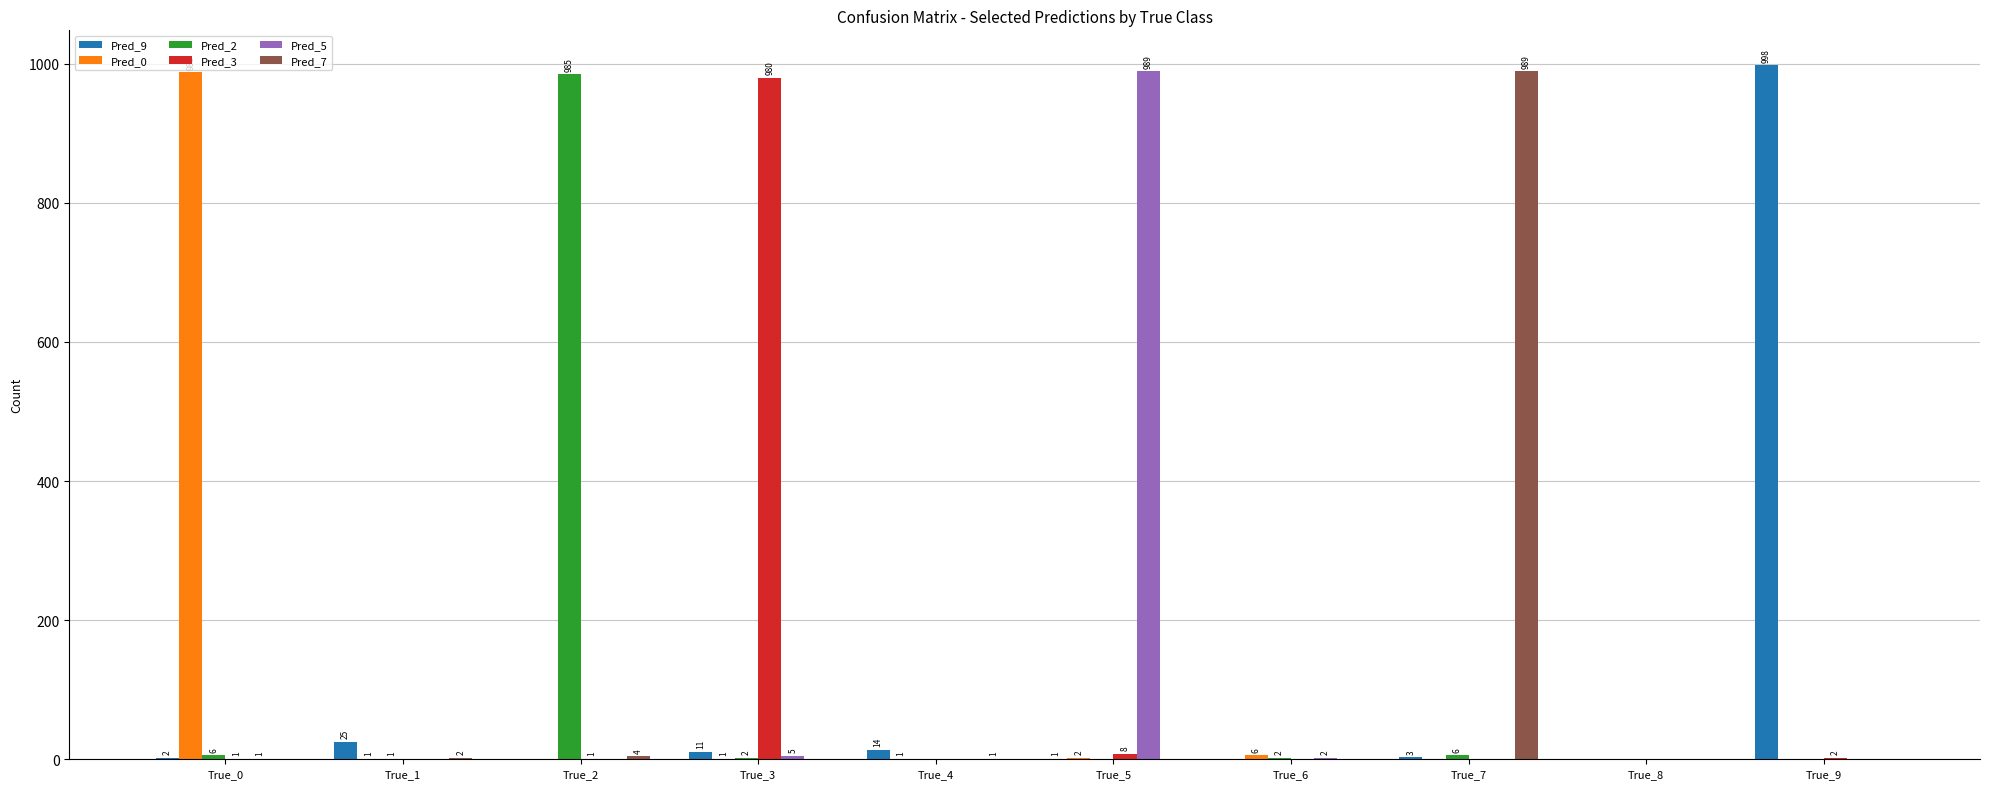

Count the number of categories in the chart.

10